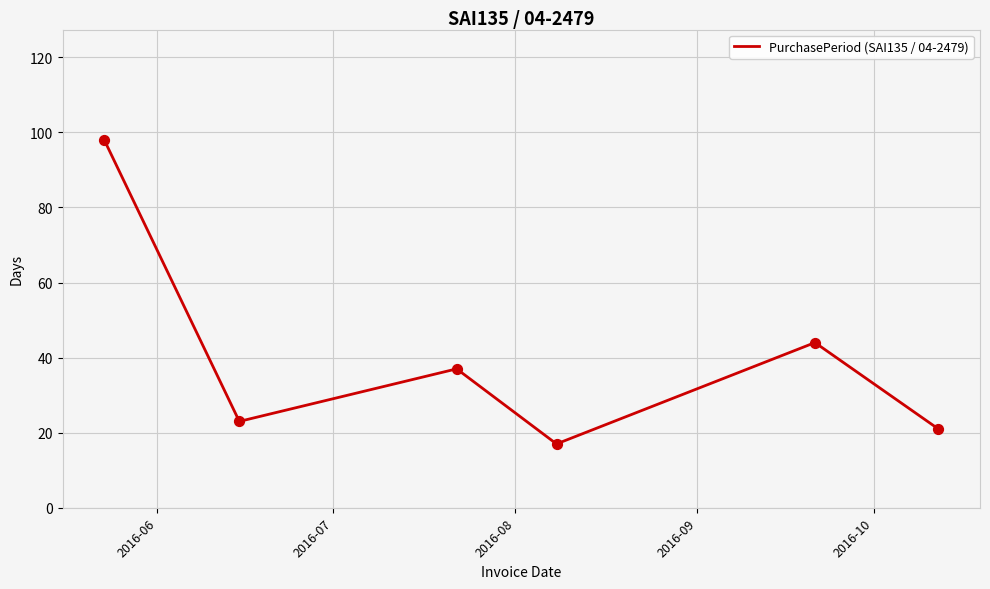

What is the maximum value shown in the chart?

98